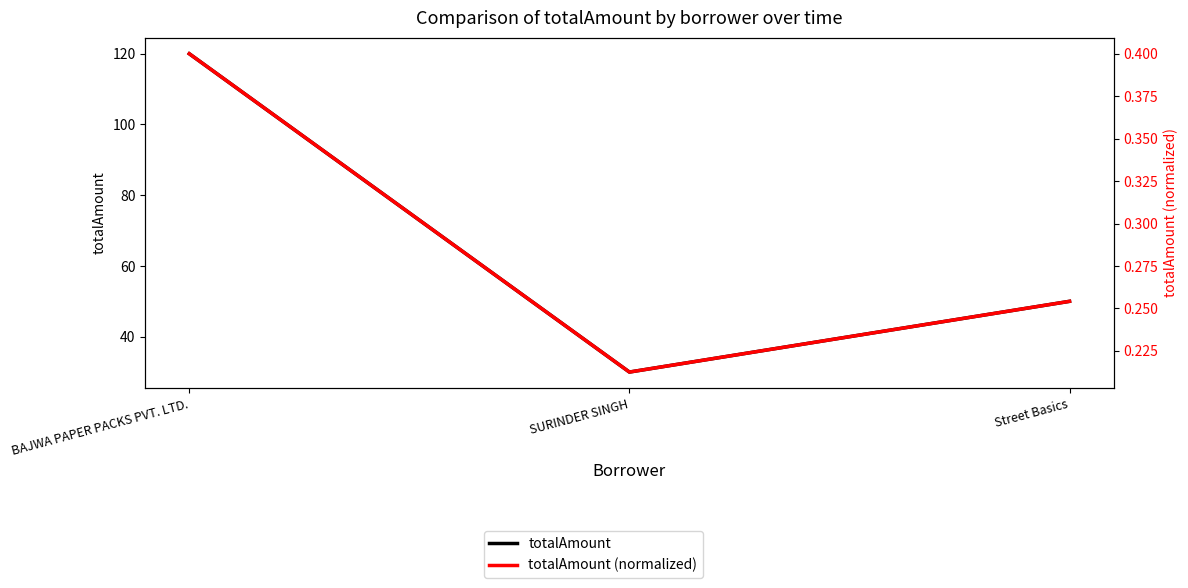

How many lines are shown in the chart?

2